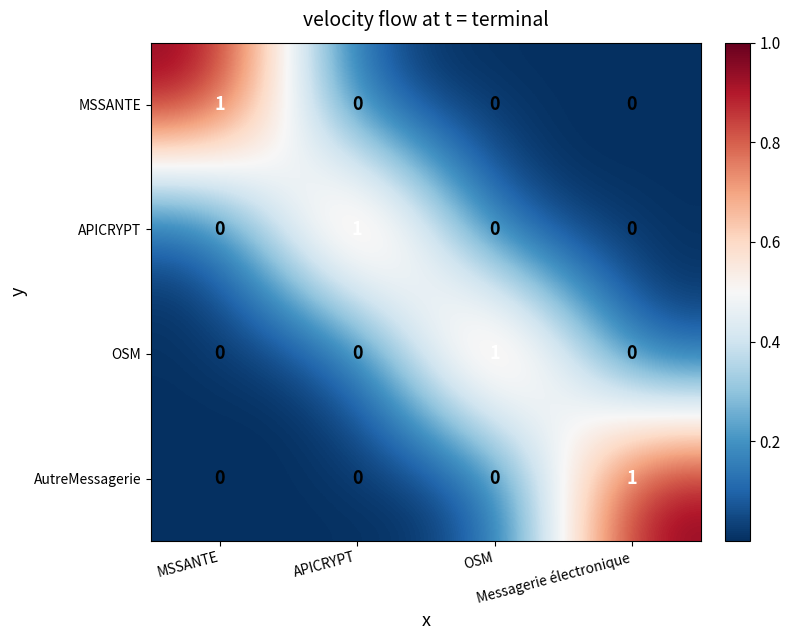

At how many categories does at least one series exceed 0?

4